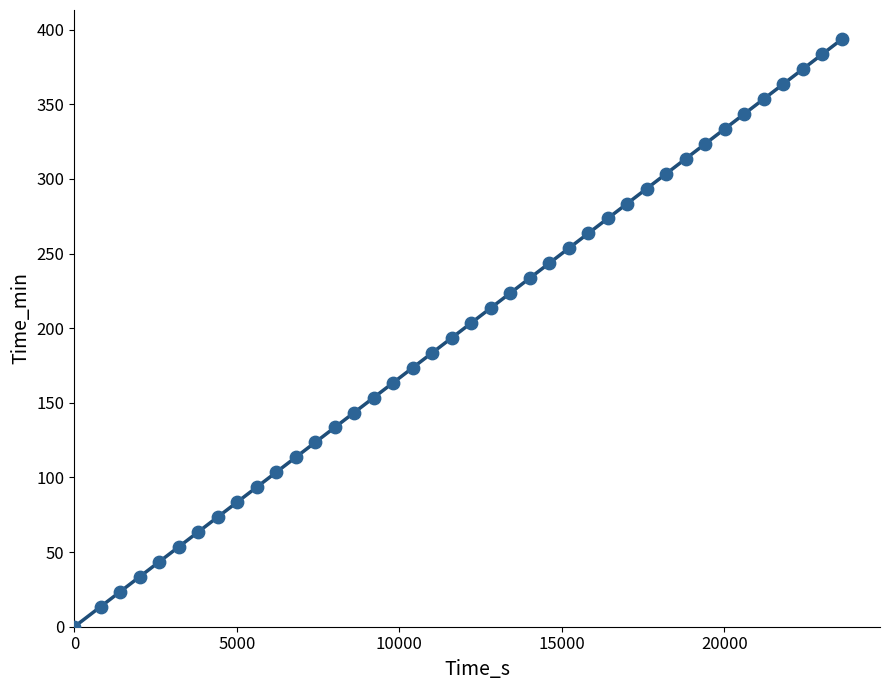

What is the range of Y values (max minus min)?

393.5